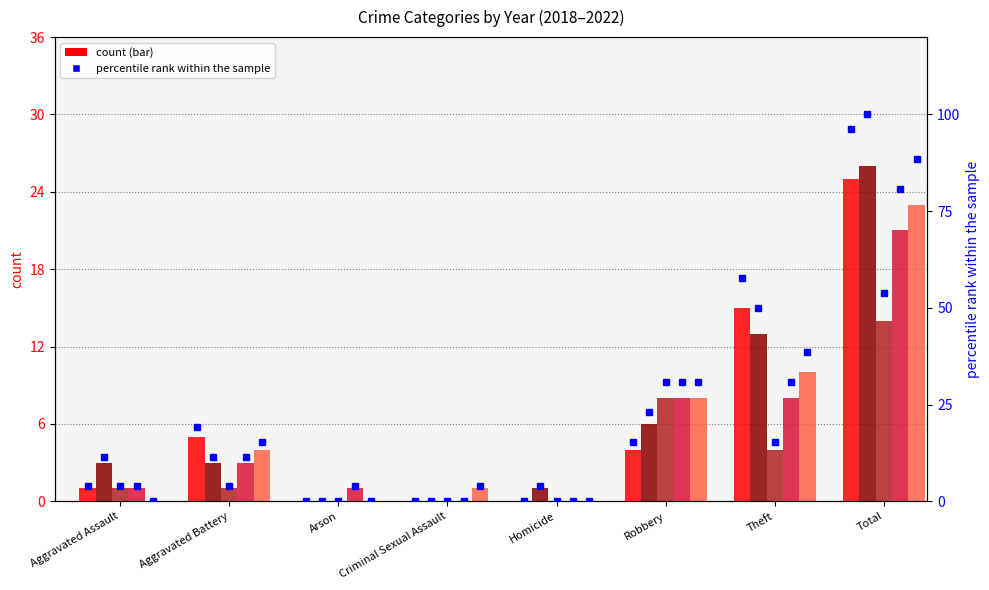

At which label does 2020 pct reach its minimum?

Arson